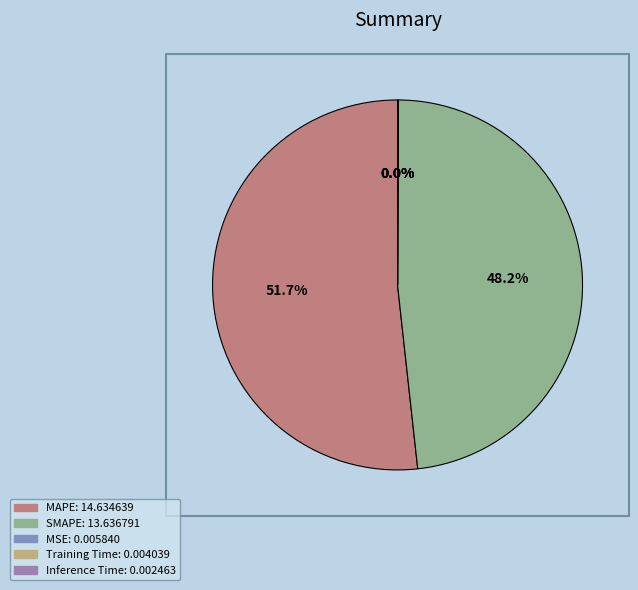

How many segments does this pie chart have?

5